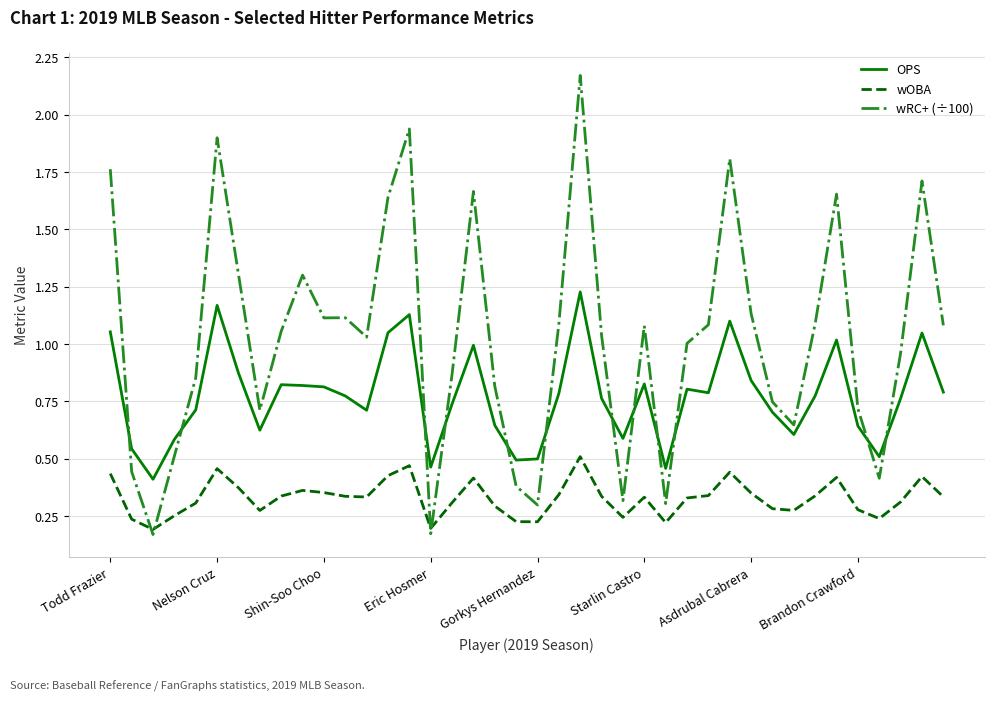

List the series in order of their overall mean, lowest first.

wOBA, OPS, wRC+ (÷100)